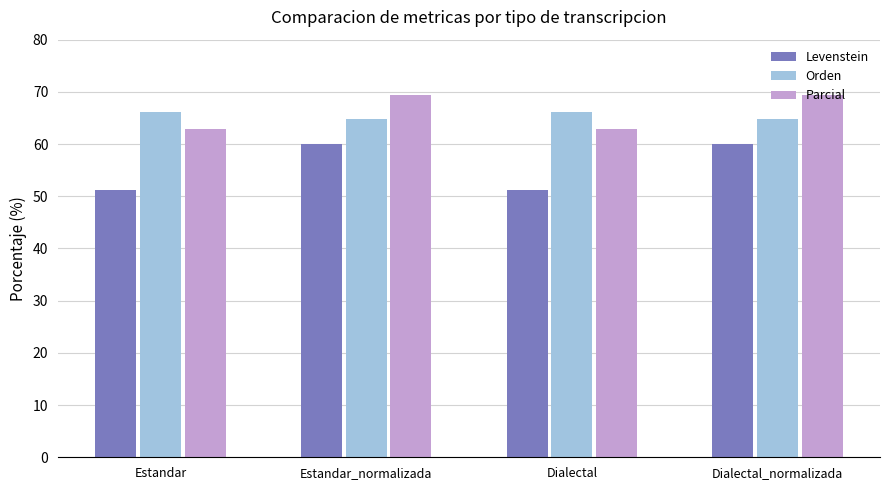

Which series has the widest spread of values?

Levenstein